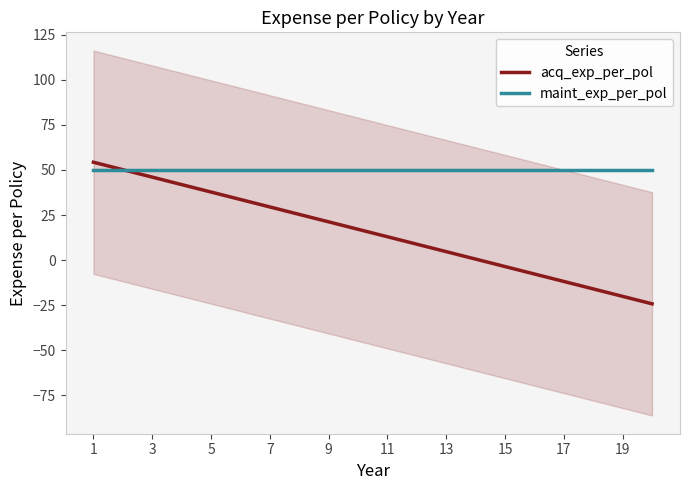

The value of maint_exp_per_pol at 5 is 50.0. True or false?

True